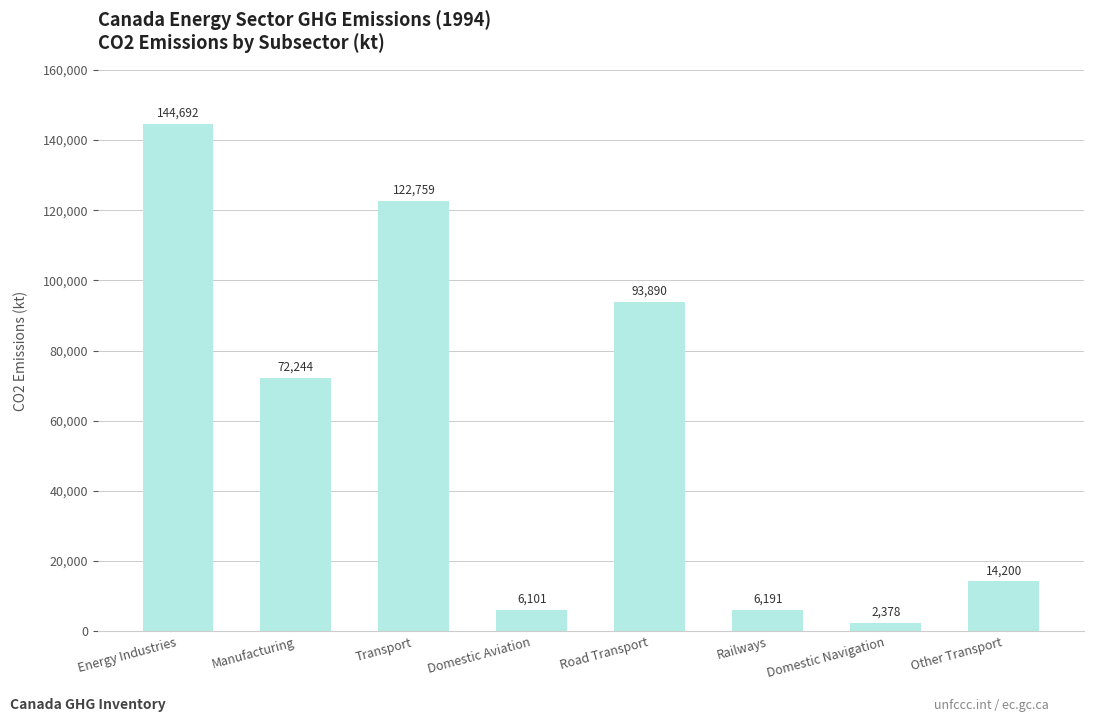

Is it true that the value at Transport is 122759.3?

True